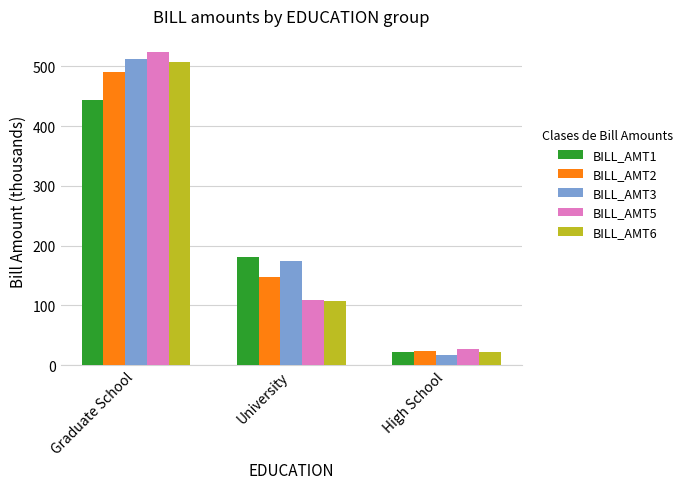

Which series changed the most between Graduate School and High School?

BILL_AMT5